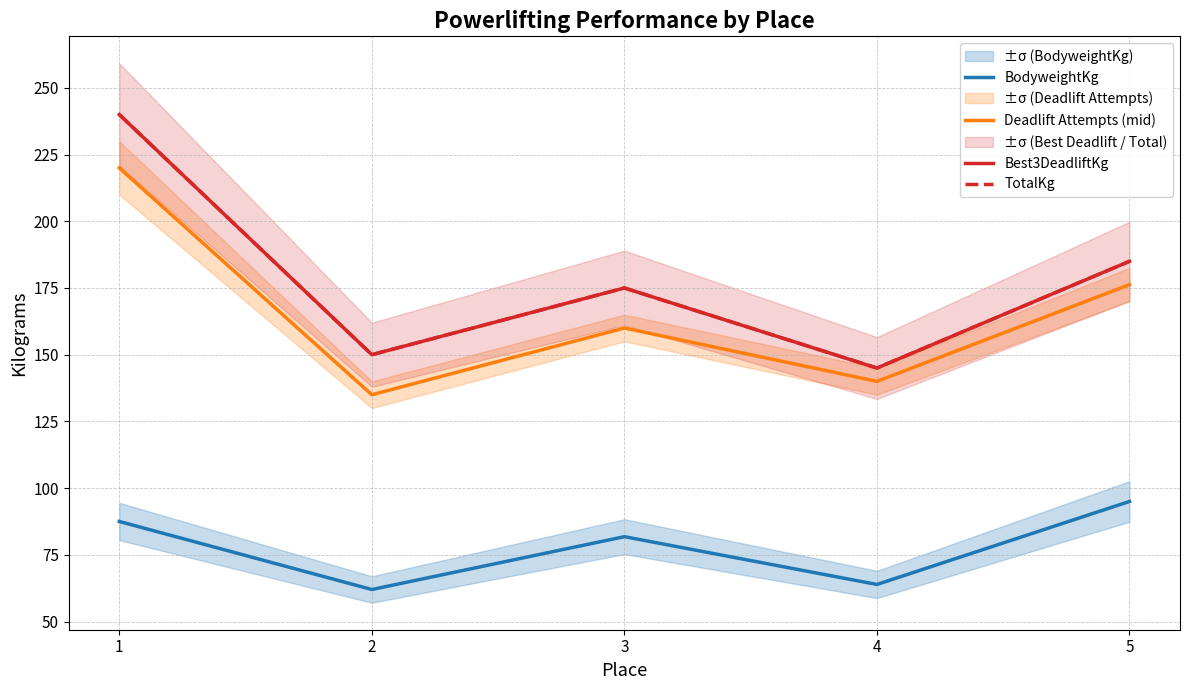

Between 2 and 3, which is larger?

3